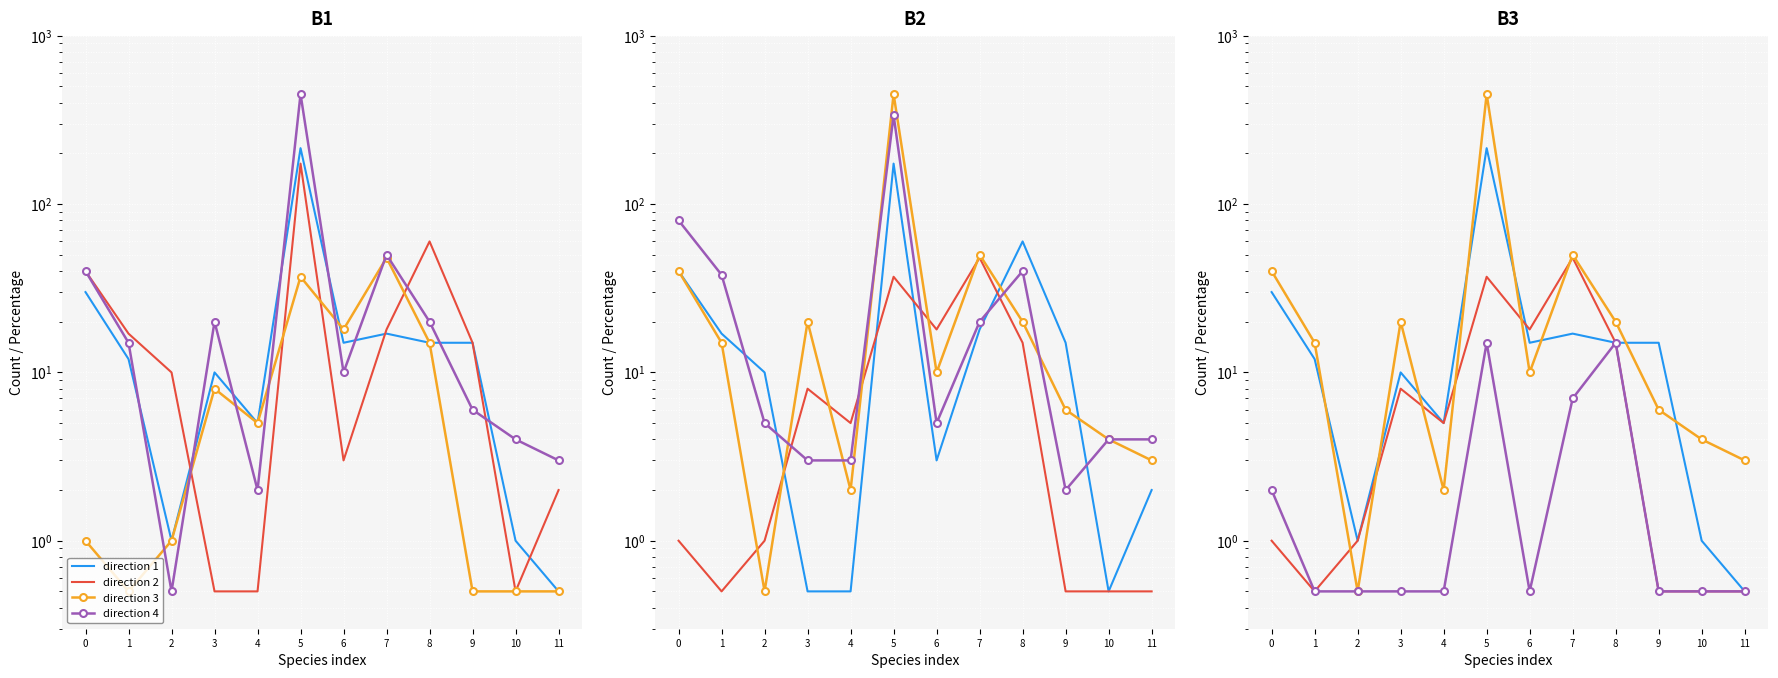

Which series has the widest spread of values?

direction 3